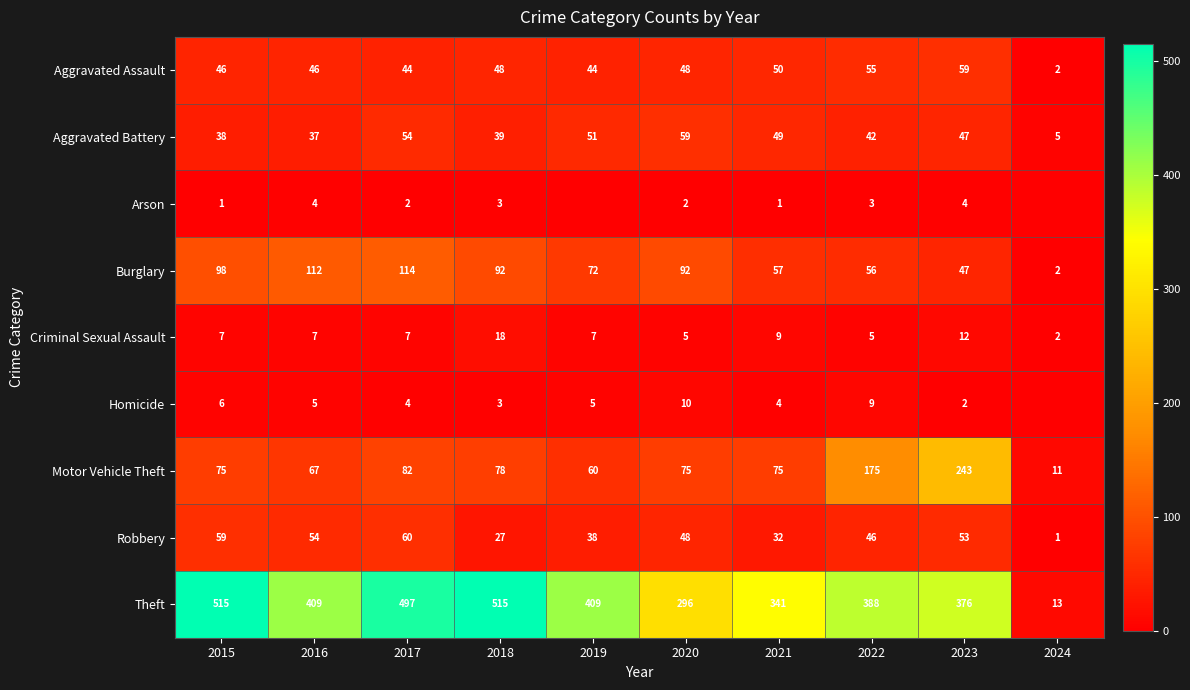

Which category has the lowest value in the Aggravated Assault series?

2024